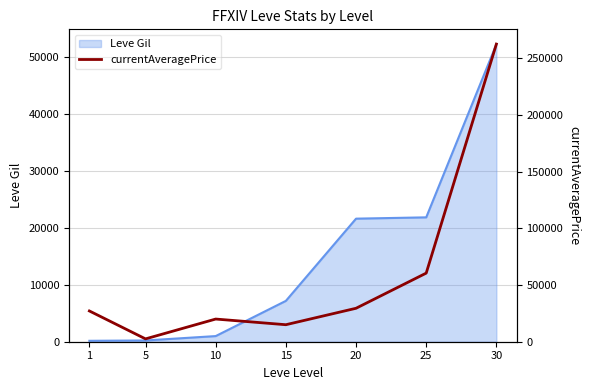

Read the Leve Gil line value at 20, to the nearest 50.

21600